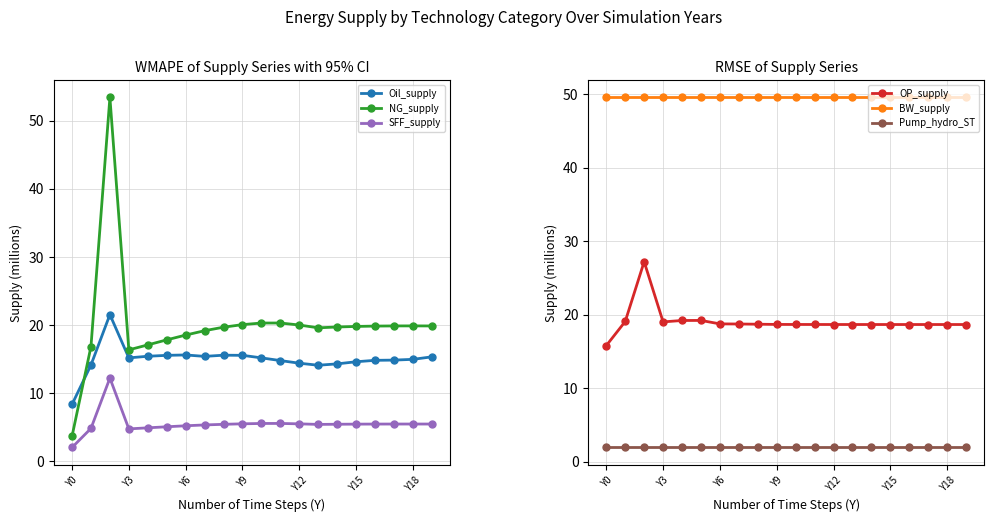

What is the value of the SFF_supply point at the 13th from the left?

5.5